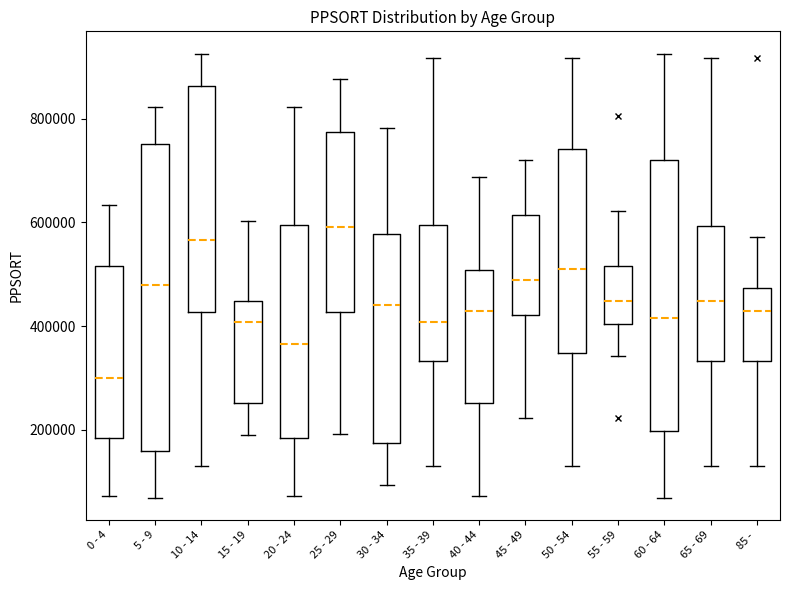

Reading left to right, transcribe this box plot: for each box, give where its median line is, the range the box spans, and where its two whiskers end, as read against the y-axis. The values are not printed on the chart, so give them approximately, as read against the axis.

0 - 4: median 300000, box 180000 to 520000, whiskers 80000 to 640000
5 - 9: median 480000, box 160000 to 760000, whiskers 60000 to 820000
10 - 14: median 560000, box 420000 to 860000, whiskers 140000 to 920000
15 - 19: median 400000, box 260000 to 440000, whiskers 200000 to 600000
20 - 24: median 360000, box 180000 to 600000, whiskers 80000 to 820000
25 - 29: median 600000, box 420000 to 780000, whiskers 200000 to 880000
30 - 34: median 440000, box 180000 to 580000, whiskers 100000 to 780000
35 - 39: median 400000, box 340000 to 600000, whiskers 140000 to 920000
40 - 44: median 420000, box 260000 to 500000, whiskers 80000 to 680000
45 - 49: median 480000, box 420000 to 620000, whiskers 220000 to 720000
50 - 54: median 500000, box 340000 to 740000, whiskers 140000 to 920000
55 - 59: median 440000, box 400000 to 520000, whiskers 340000 to 620000
60 - 64: median 420000, box 200000 to 720000, whiskers 60000 to 920000
65 - 69: median 440000, box 340000 to 600000, whiskers 140000 to 920000
85 -: median 420000, box 340000 to 480000, whiskers 140000 to 580000